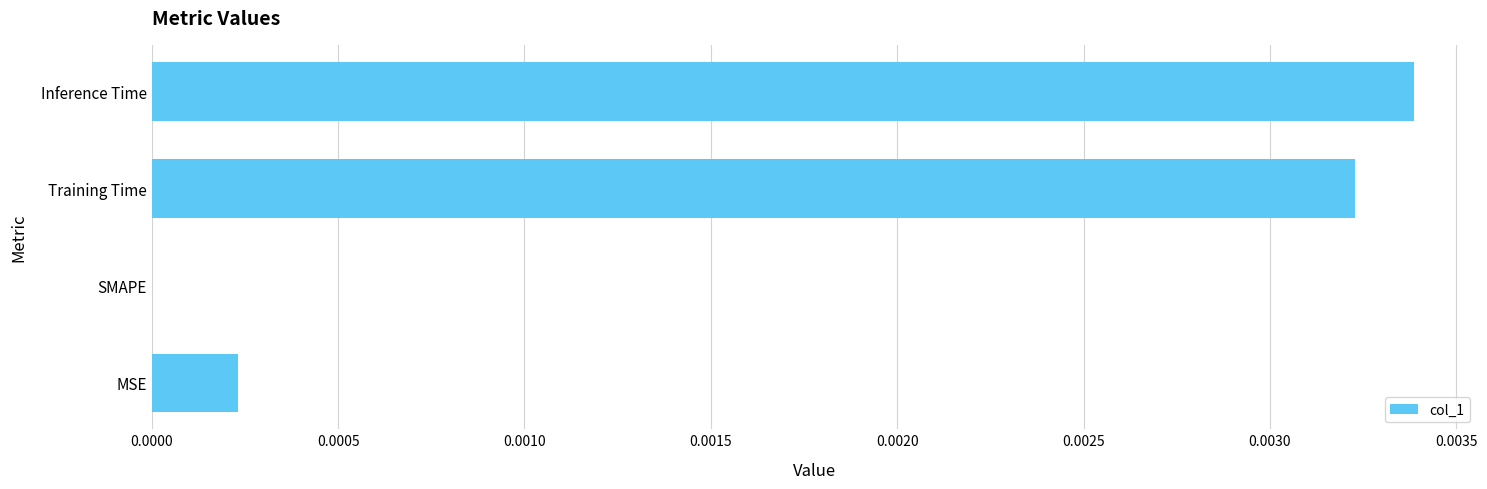

At which category does the chart reach its peak across all series?

Inference Time